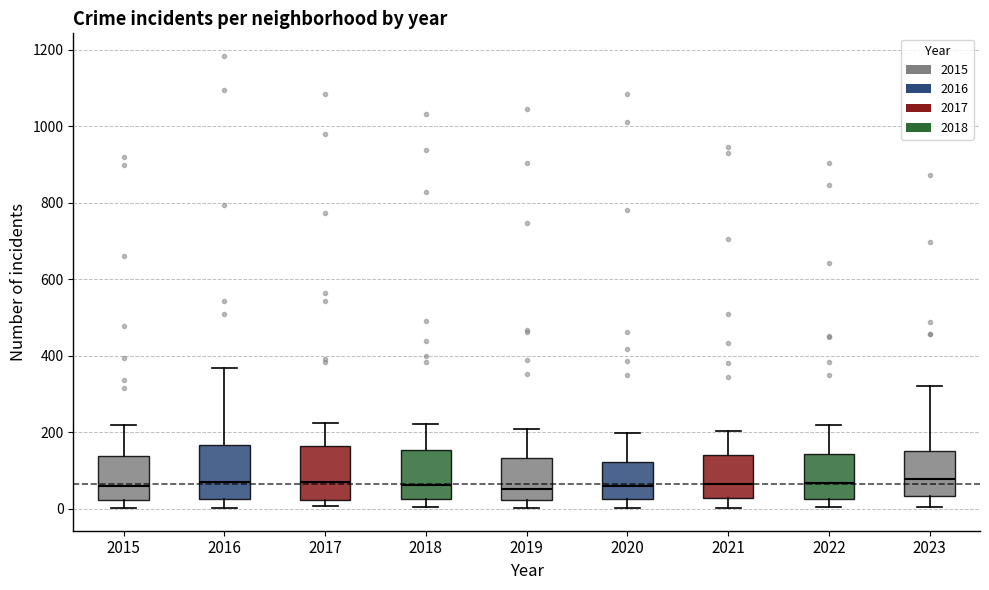

Reading left to right, transcribe this box plot: for each box, give where its median line is, the range the box spans, and where its two whiskers end, as read against the y-axis. The values are not printed on the chart, so give them approximately, as read against the axis.

2015: median 60, box 20 to 140, whiskers 0 to 220
2016: median 80, box 20 to 160, whiskers 0 to 360
2017: median 80, box 20 to 160, whiskers 0 to 220
2018: median 60, box 20 to 160, whiskers 0 to 220
2019: median 60, box 20 to 140, whiskers 0 to 220
2020: median 60, box 20 to 120, whiskers 0 to 200
2021: median 60, box 20 to 140, whiskers 0 to 200
2022: median 60, box 20 to 140, whiskers 0 to 220
2023: median 80, box 40 to 160, whiskers 0 to 320